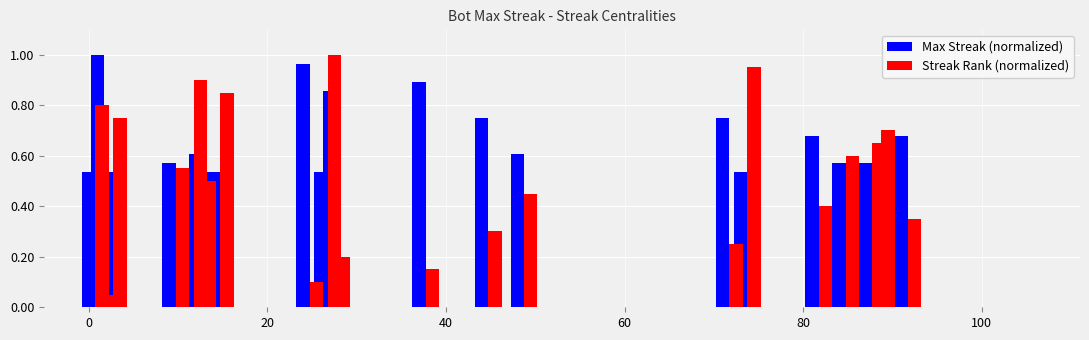

Reading right to left, transcribe all the data shown in this chart.

Max Streak (normalized): 0.7	0.6	0.6	0.6	0.7	0.5	0.8	0.6	0.8	0.9	0.9	0.5	1.0	0.5	0.6	0.5	0.6	0.5	1.0	0.5
Streak Rank (normalized): 0.3	0.7	0.7	0.6	0.4	0.9	0.2	0.5	0.3	0.1	0.2	1.0	0.1	0.8	0.5	0.9	0.6	0.8	0.1	0.8